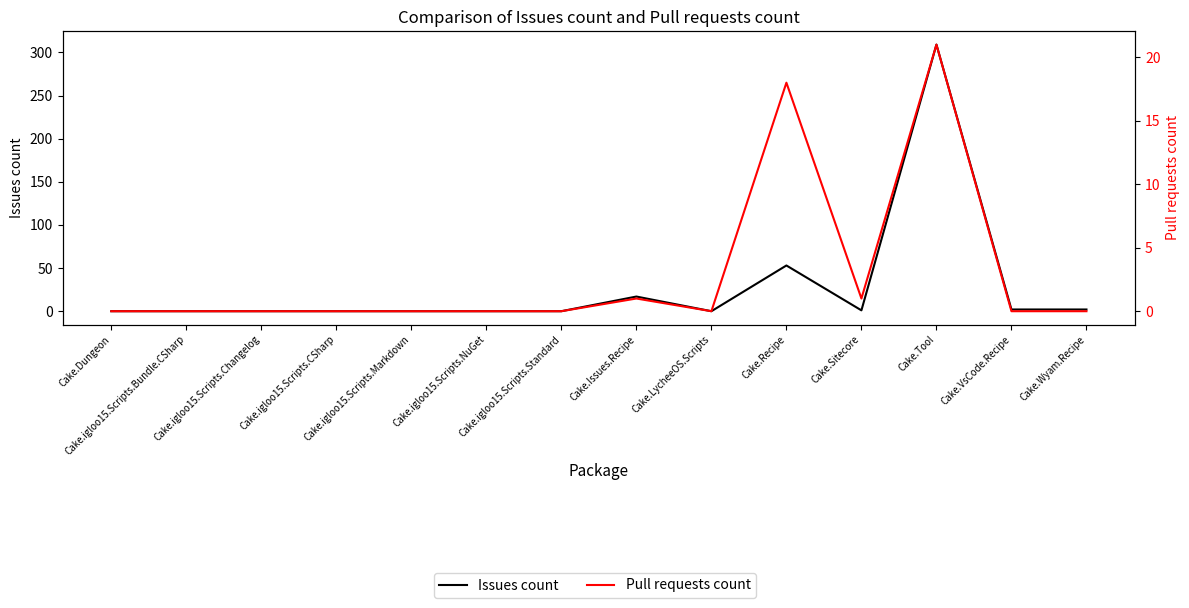

Is this an area chart (filled region under the line)?

No